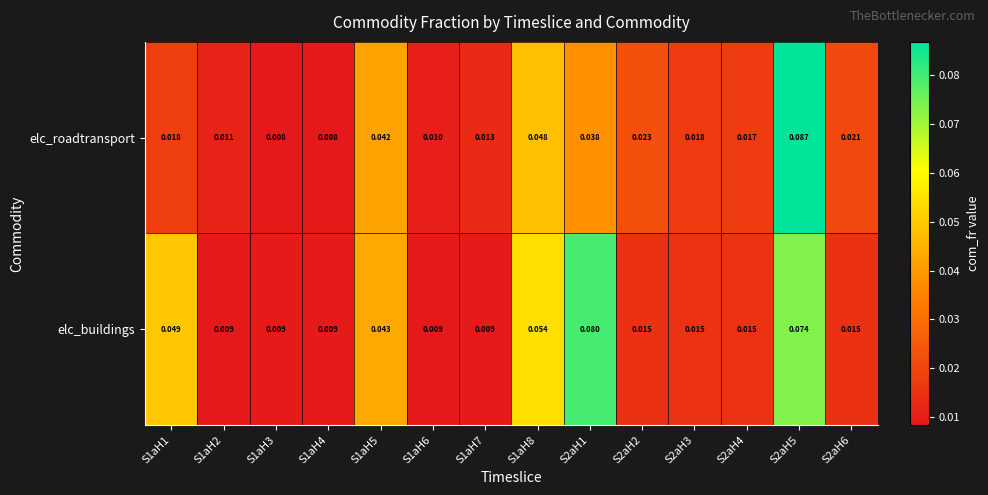

Between S1aH4 and S1aH8, which series saw the biggest shift?

elc_buildings